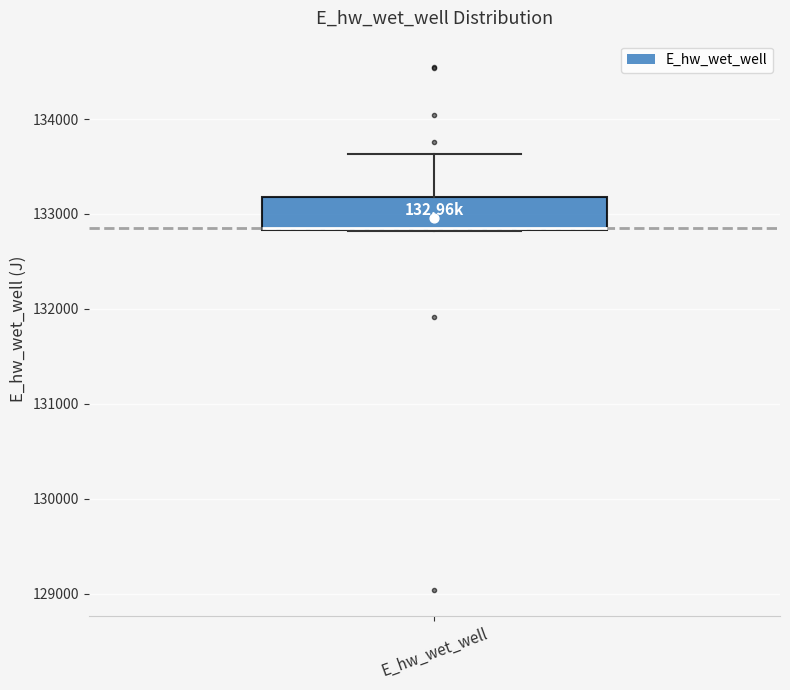

Read this box plot against the y-axis: the position of the median line, the range covered by the box, and the ends of both whiskers. The values are not printed on the chart, so give them approximately, as read against the axis.

median 132900, box 132800 to 133200, whiskers 132800 to 133600